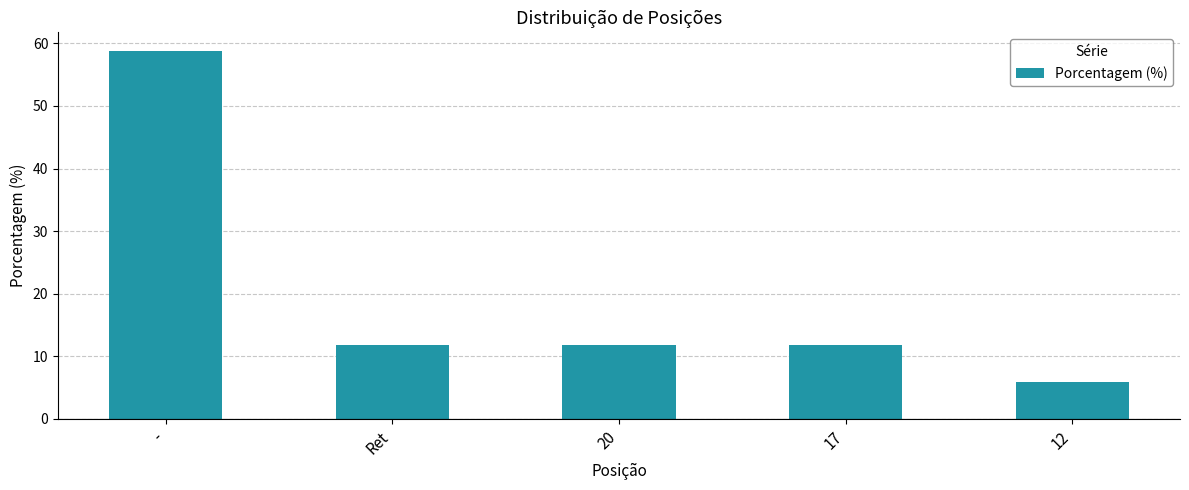

What is the value of the 5th bar from the left?

5.9